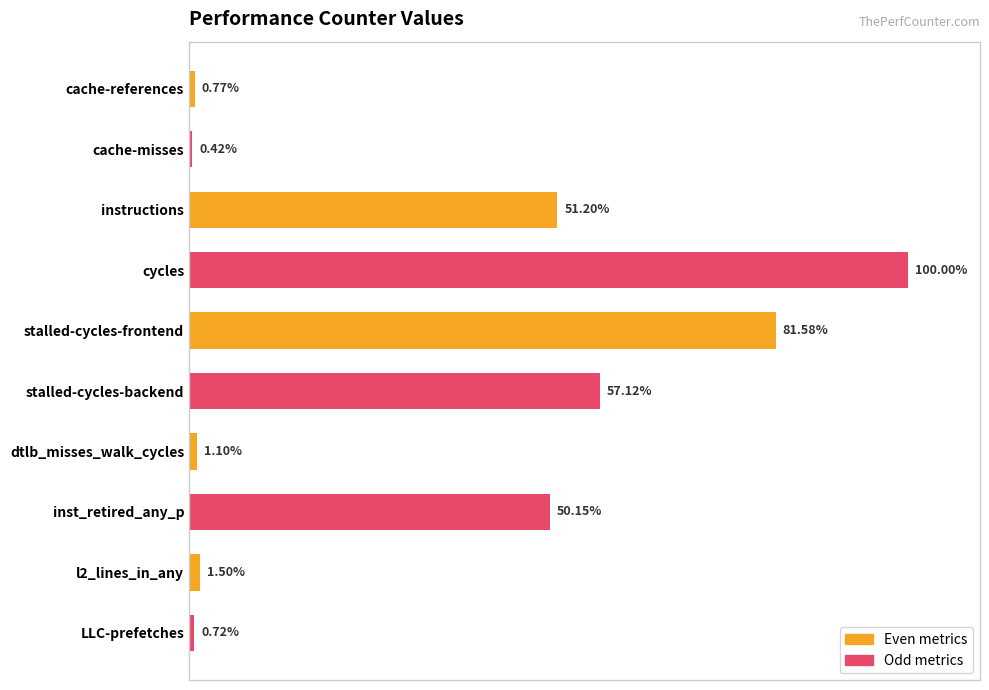

Which label corresponds to the smallest value in the chart?

cache-references